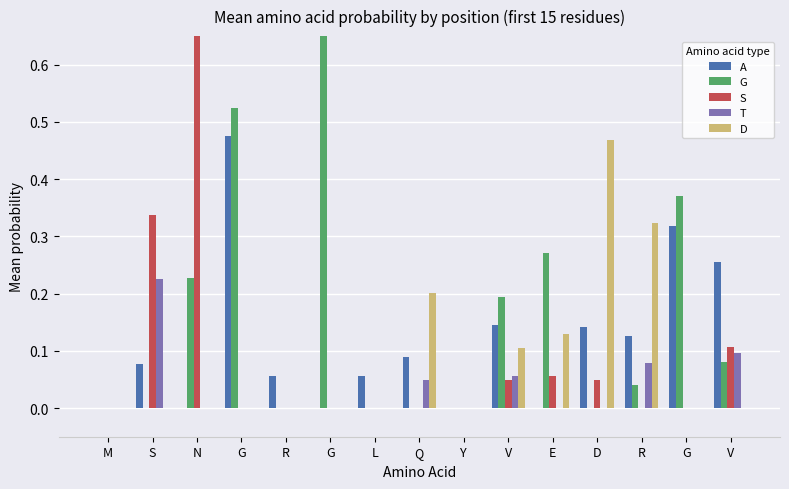

Which category has the highest value in the D series?

D